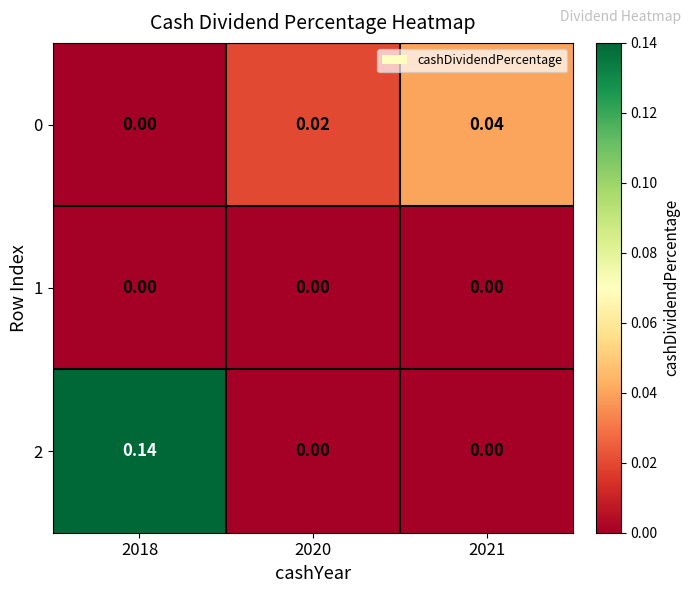

How many series are shown in this chart?

3